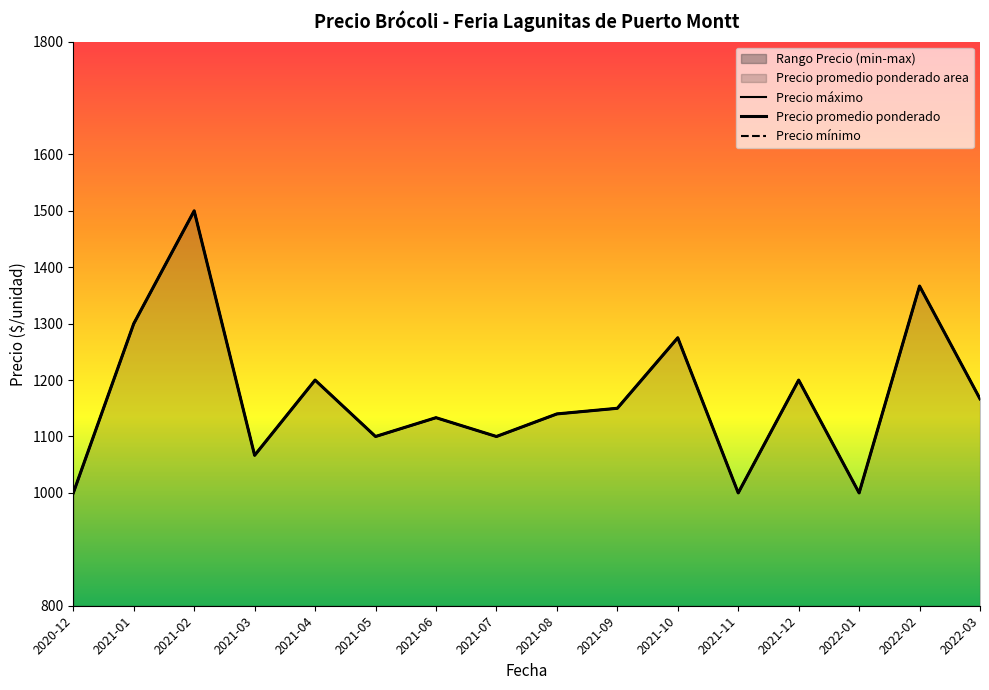

Is the value of Precio mínimo at 2022-01 greater than the value of Precio máximo at 2021-04?

No